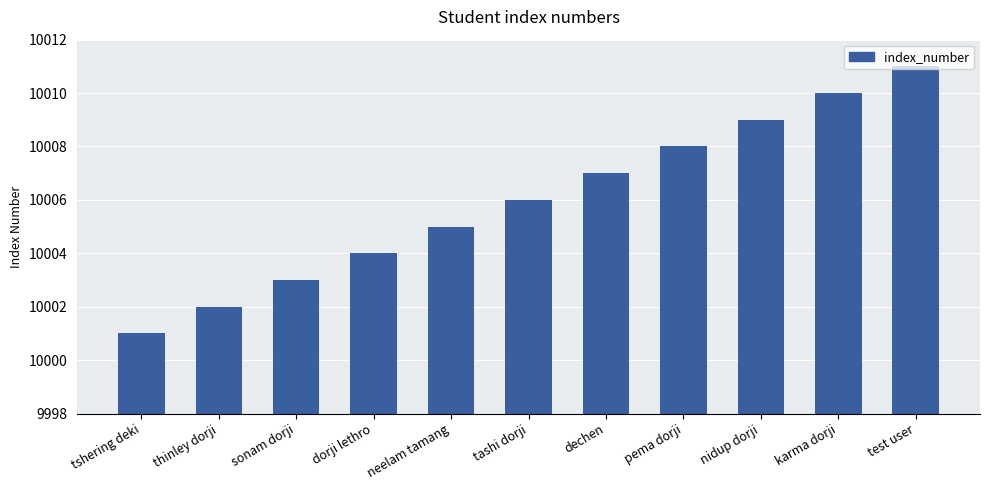

Reading left to right, transcribe all the data shown in this chart.

tshering deki=10001	thinley dorji=10002	sonam dorji=10003	dorji lethro=10004	neelam tamang=10005	tashi dorji=10006	dechen=10007	pema dorji=10008	nidup dorji=10009	karma dorji=10010	test user=10011